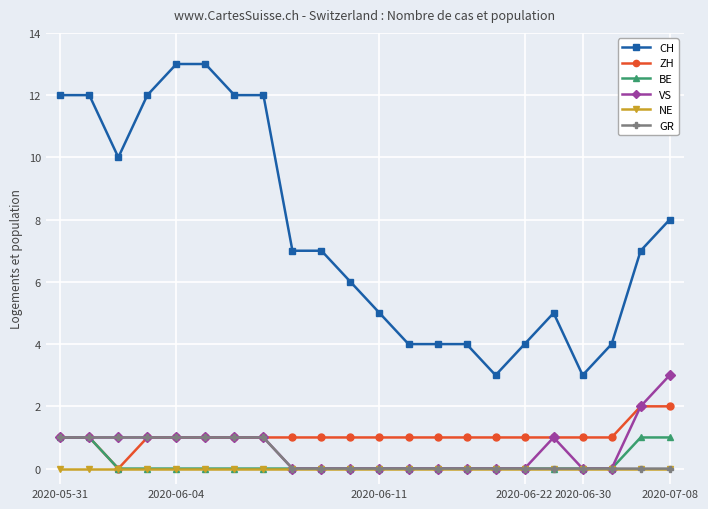

True or false: NE and CH cross at least once.

False